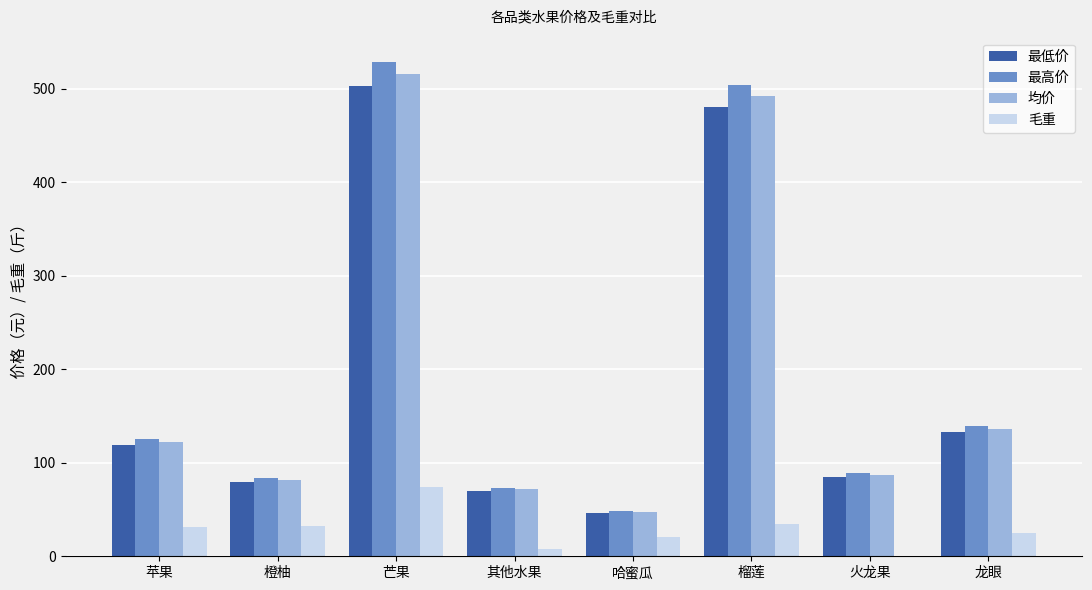

What value does the 最高价 series have at 龙眼?

139.7